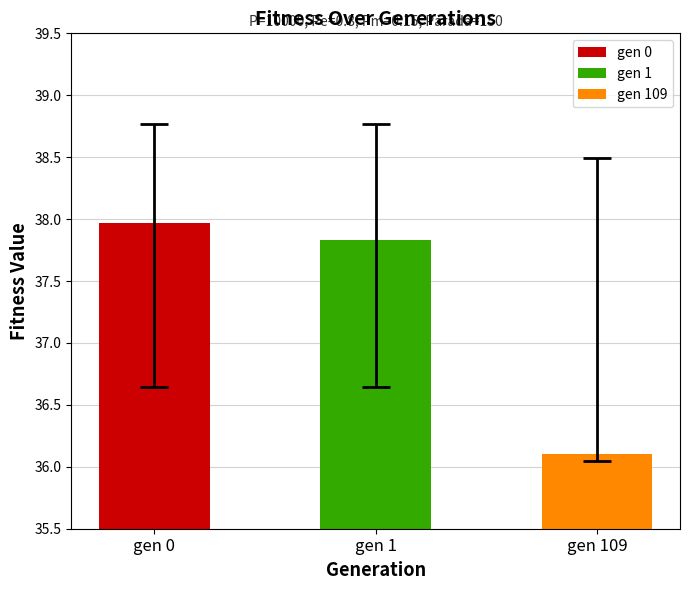

At which category is the sum across all series the highest?

gen 0